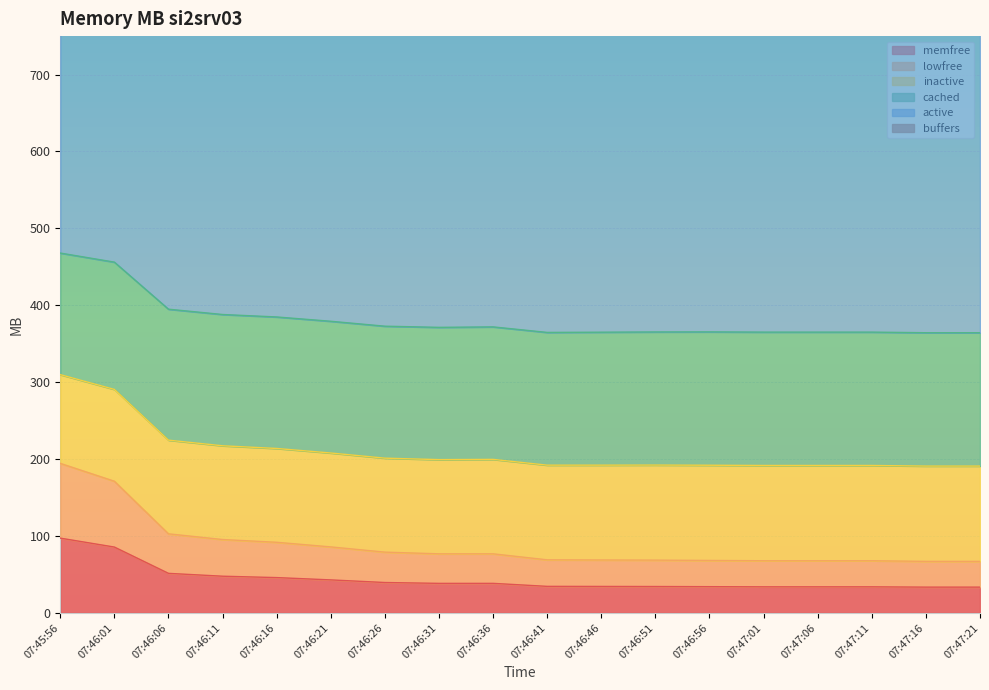

What is the sum of all active values?

3789.4